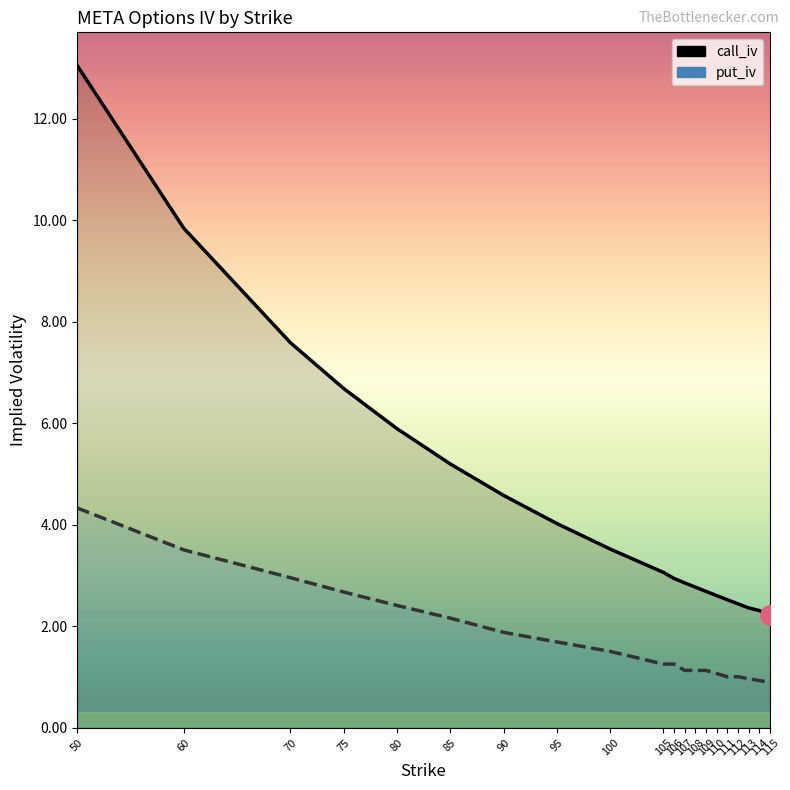

Does the chart display data point markers on the line(s)?

No